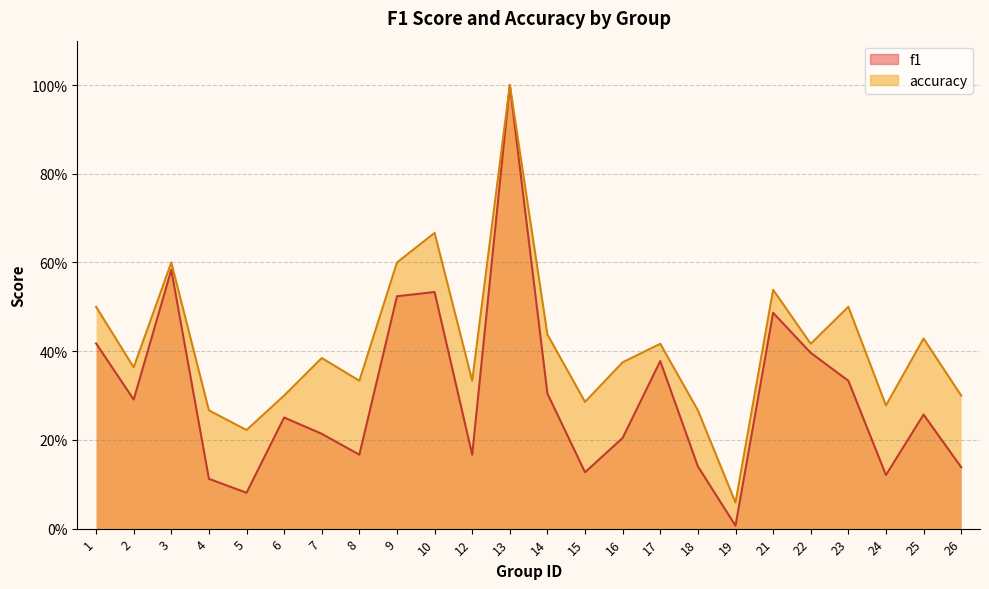

What is the value of the f1 point at the 2nd from the left?

0.3